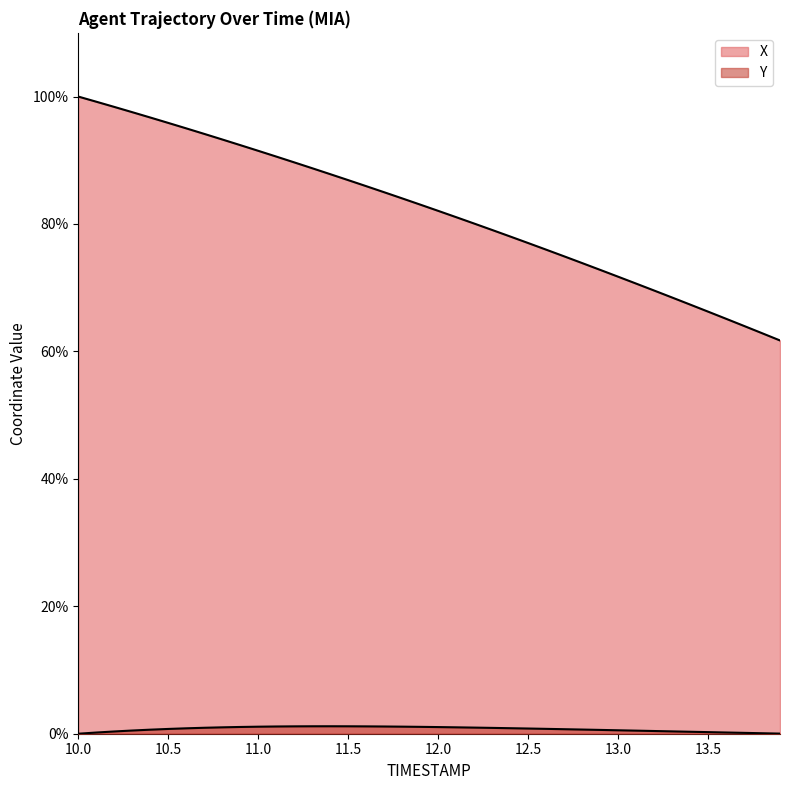

Is the value of X at 12.6 greater than the value of Y at 10.8?

Yes